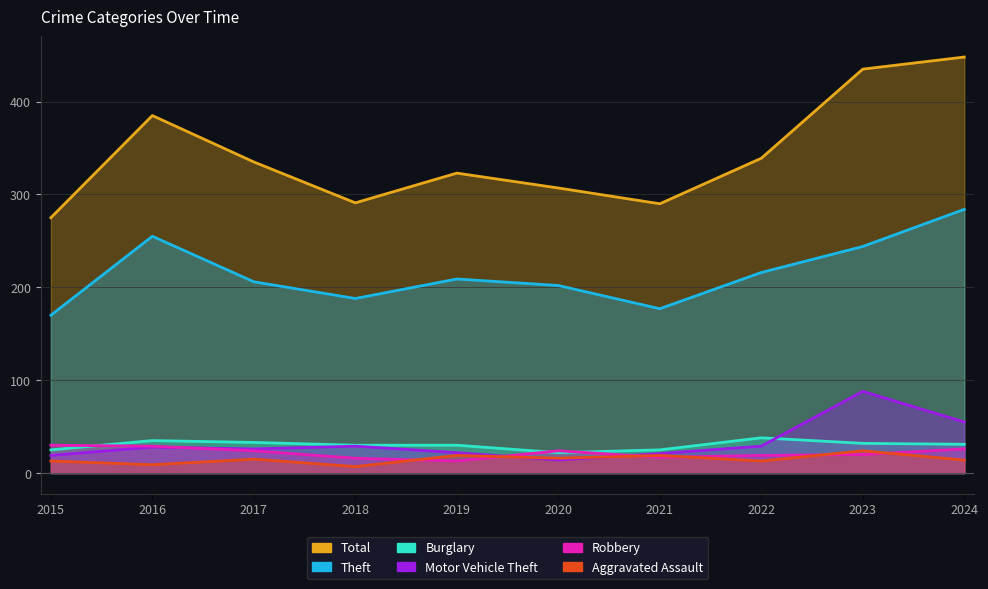

What is the difference between the maximum and minimum values in the Burglary series?

16